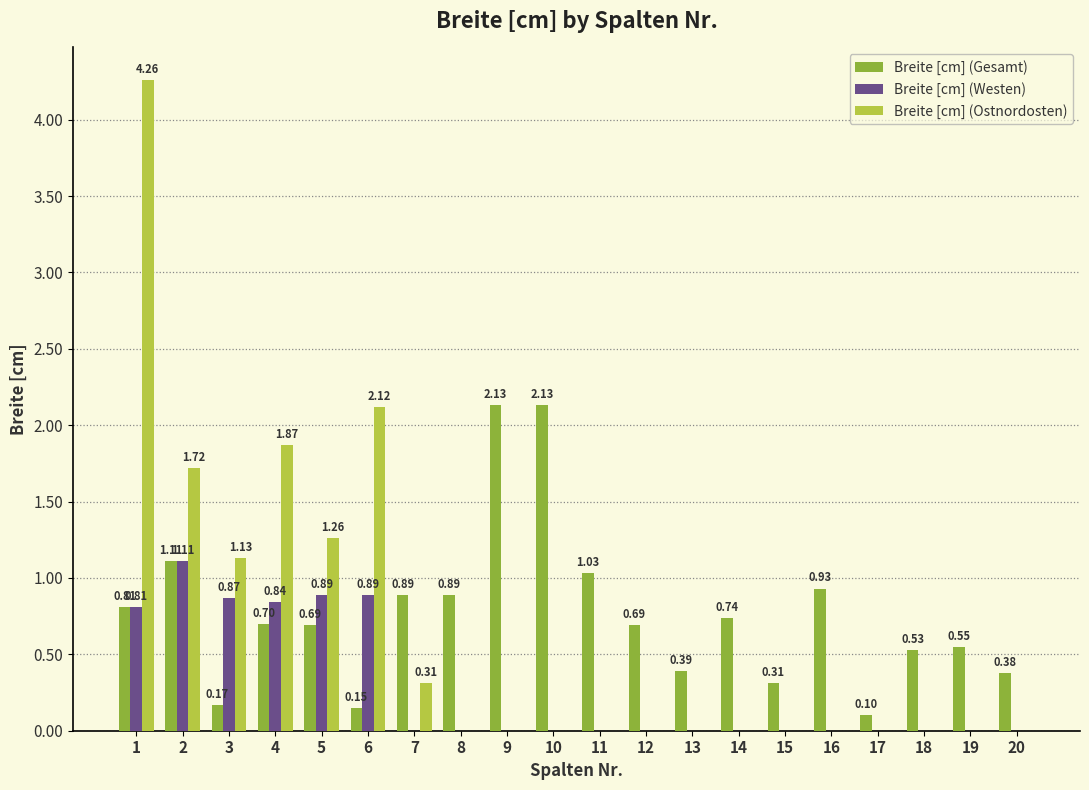

Between 3 and 13, which series saw the biggest shift?

Breite [cm] (Ostnordosten)